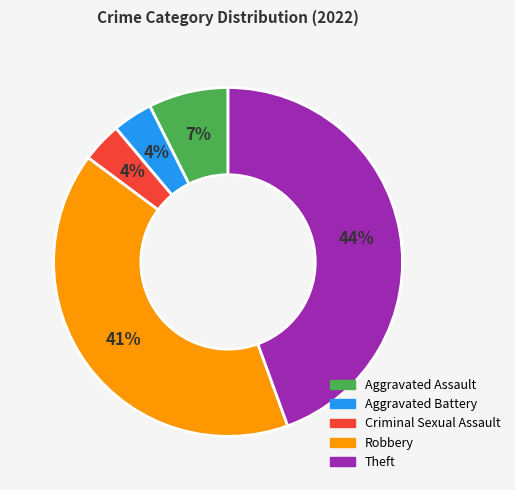

Approximately how many times larger is the value at Theft compared to Robbery?

1.1